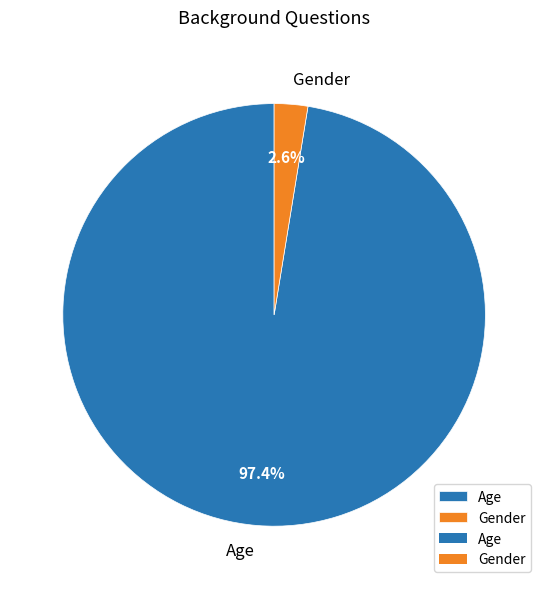

Which category accounts for the majority?

Age